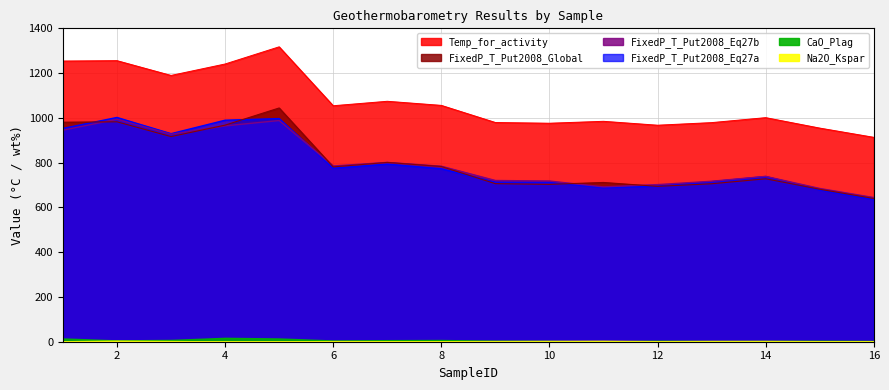

True or false: Temp_for_activity and FixedP_T_Put2008_Global intersect in this chart.

False